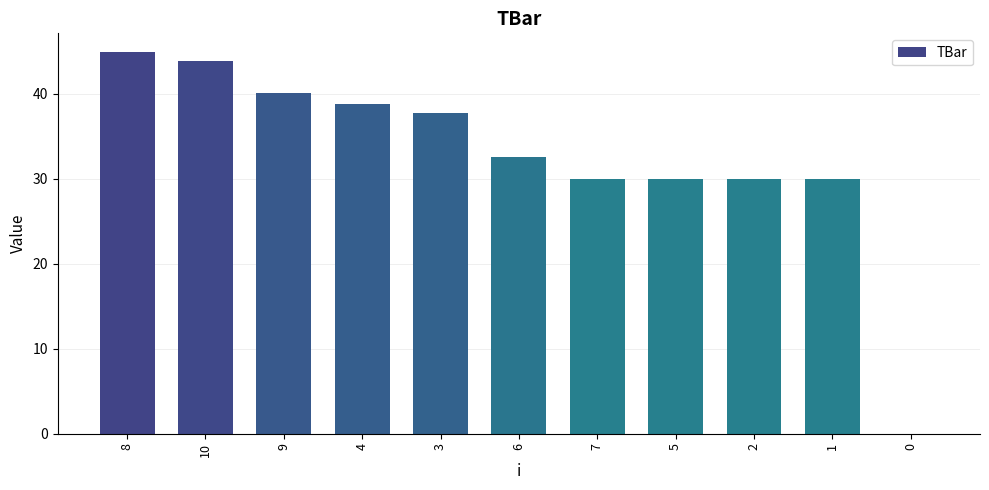

Which has a higher value, 10 or 4?

10